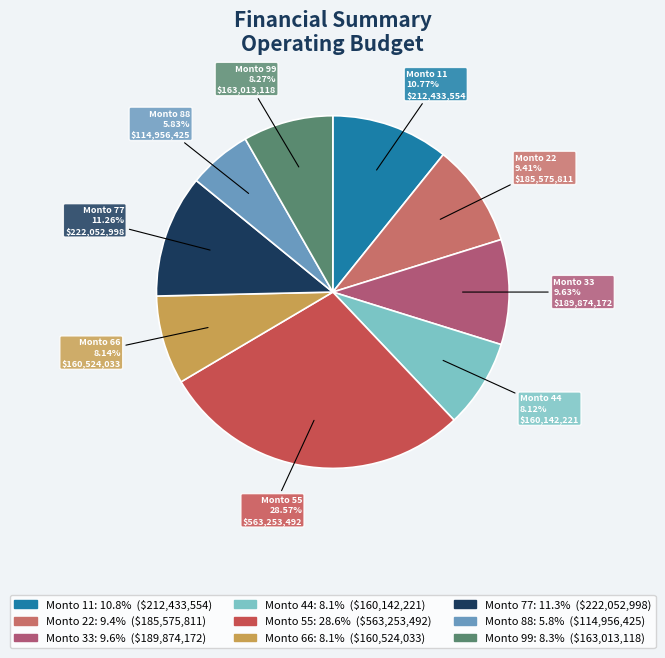

How many slices are in this pie chart?

9